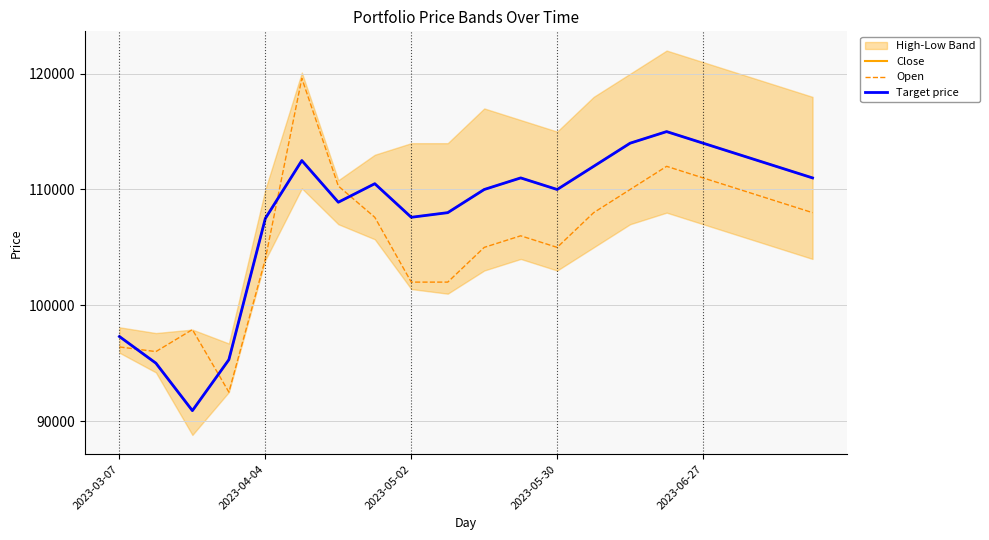

Is it true that Open equals 180892 at 2023-06-27?

False